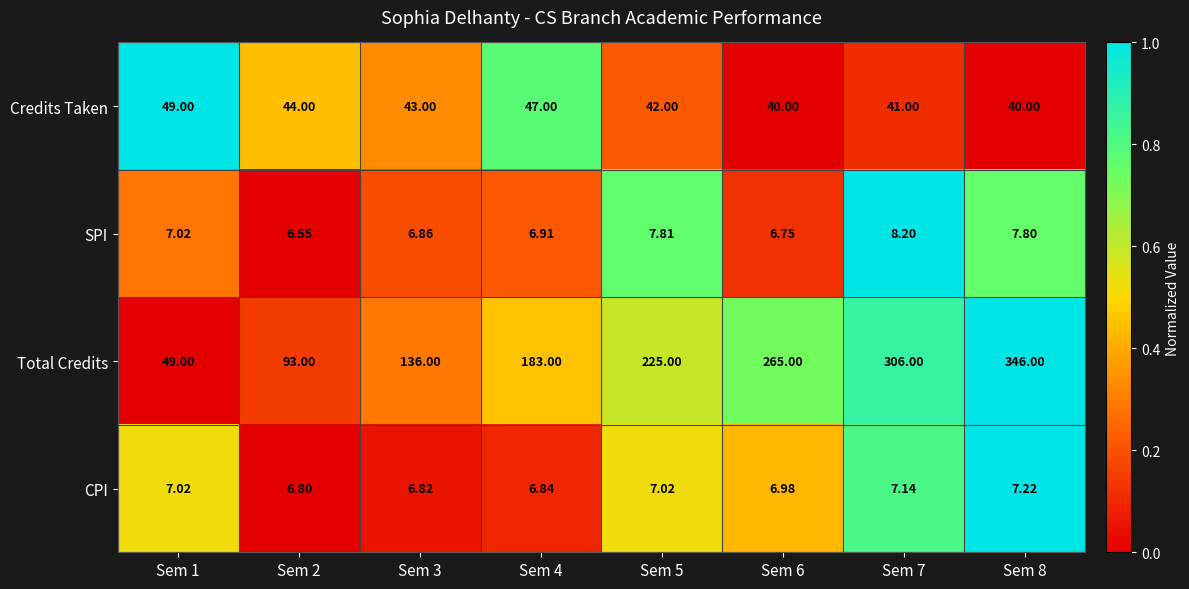

Which series has the widest spread of values?

Total Credits